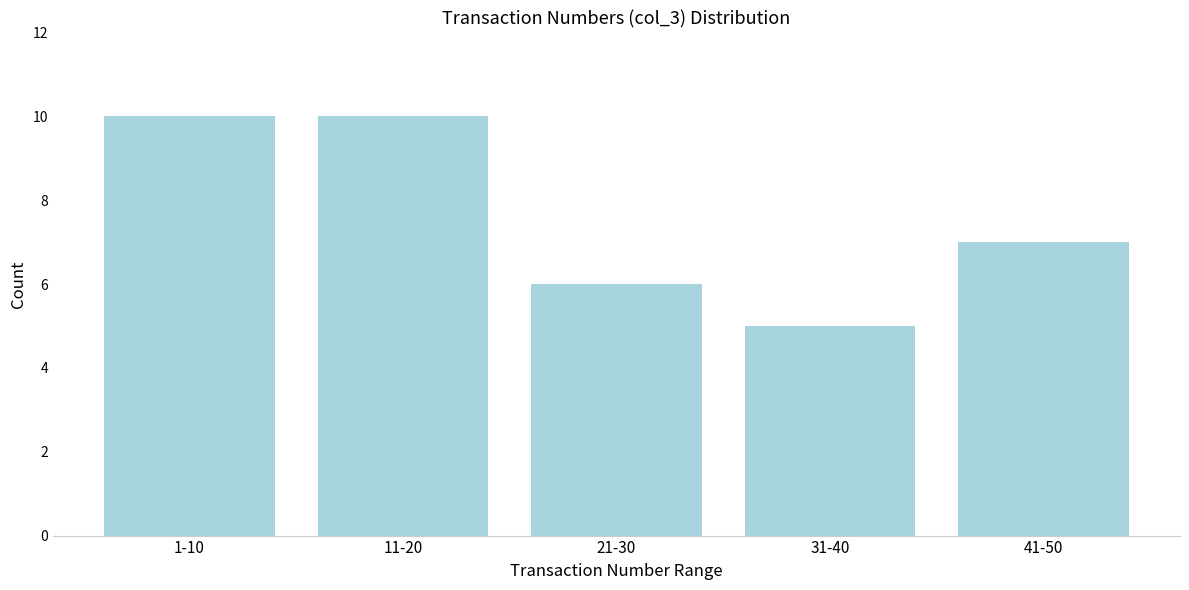

Reading left to right, extract all data points from this chart.

10	10	6	5	7